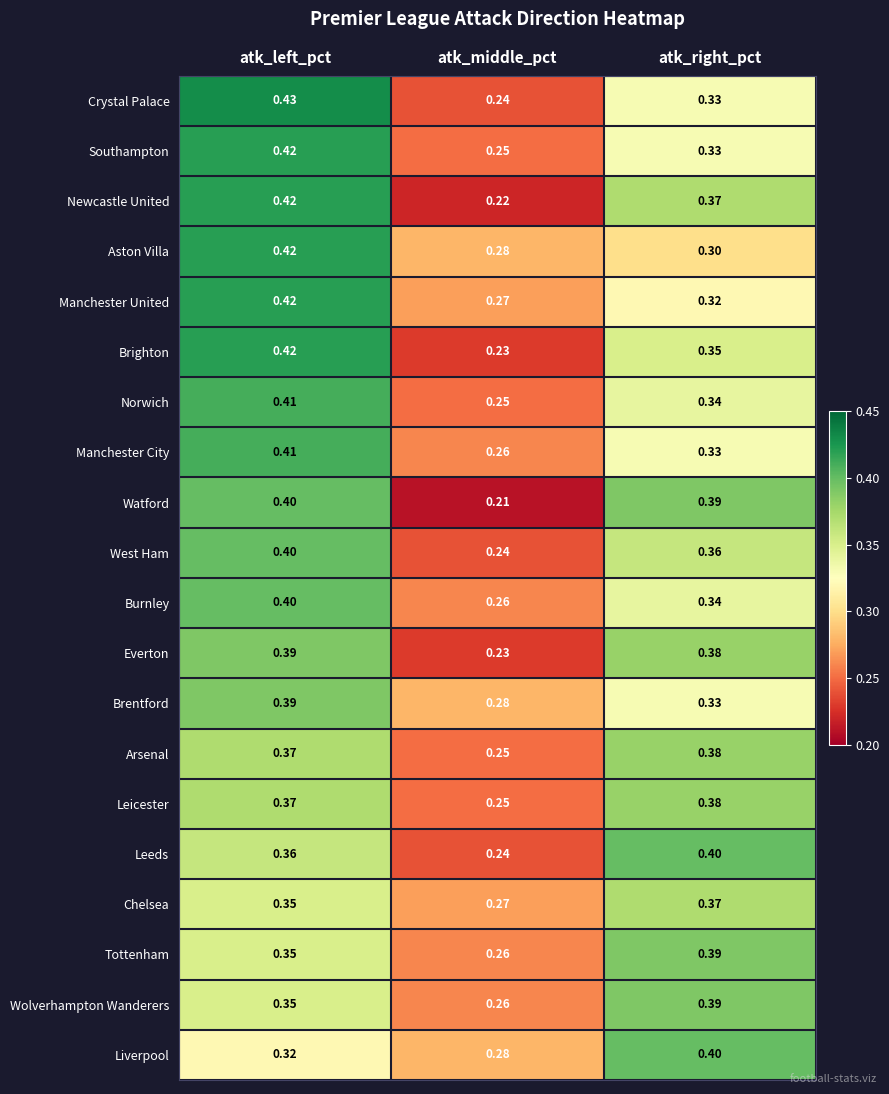

Which category has the lowest value in the Southampton series?

atk_middle_pct